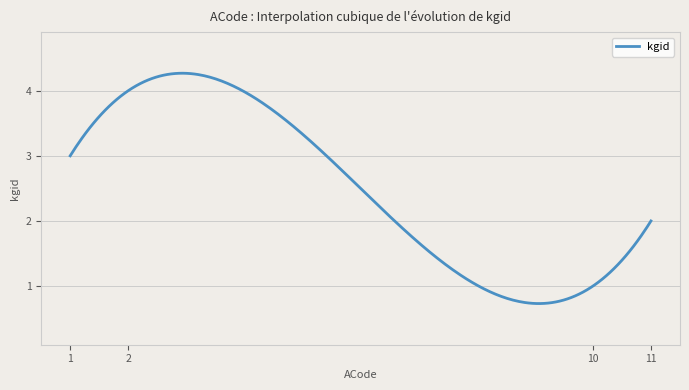

What is the difference between the maximum and minimum values?

3.5